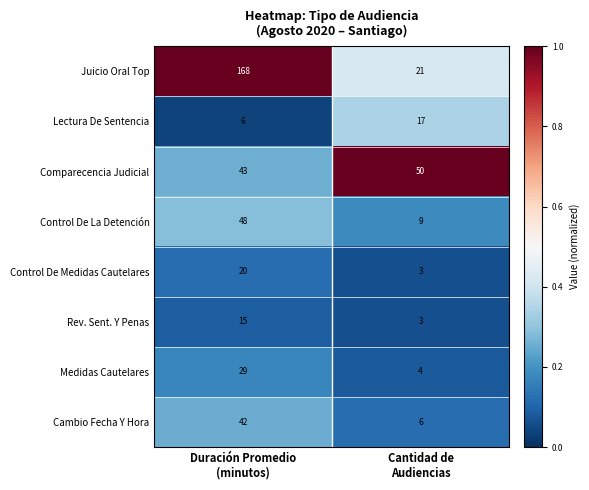

What is the maximum value shown in the chart?

168